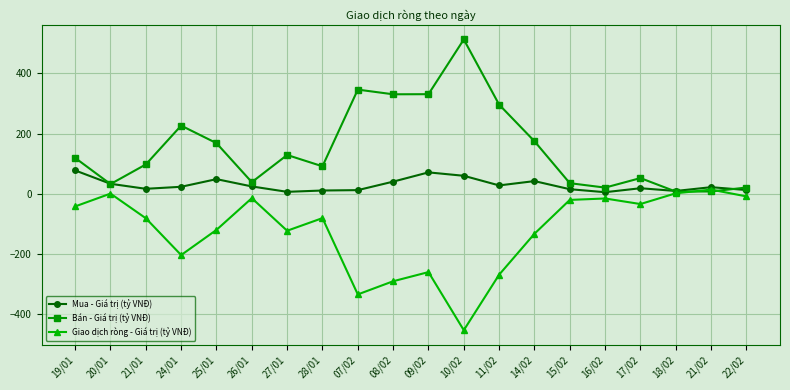

Where is Giao dịch ròng - Giá trị (tỷ VNĐ) nearest to the value -219?

24/01